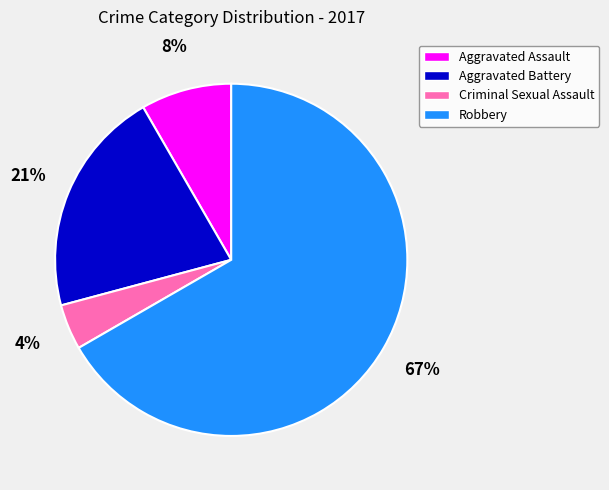

Approximately how many times larger is the value at Aggravated Assault compared to Criminal Sexual Assault?

2.0